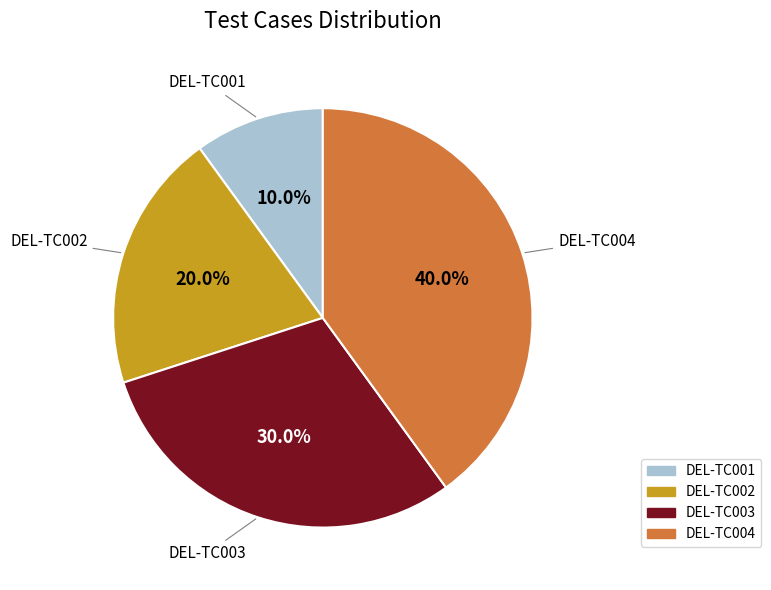

What percentage do DEL-TC004 and DEL-TC003 together represent?

70.0%